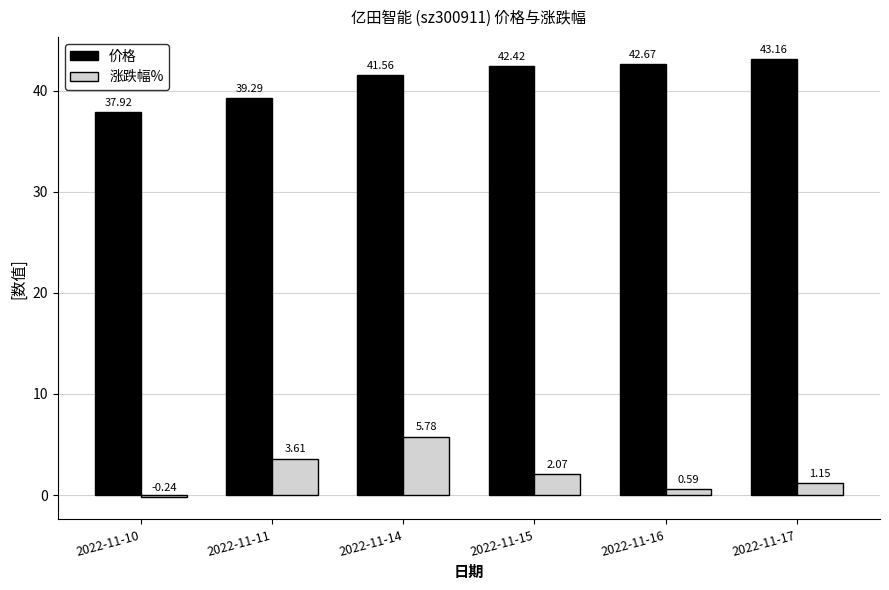

The 涨跌幅% series shows 5.8 at 2022-11-14. True or false?

True